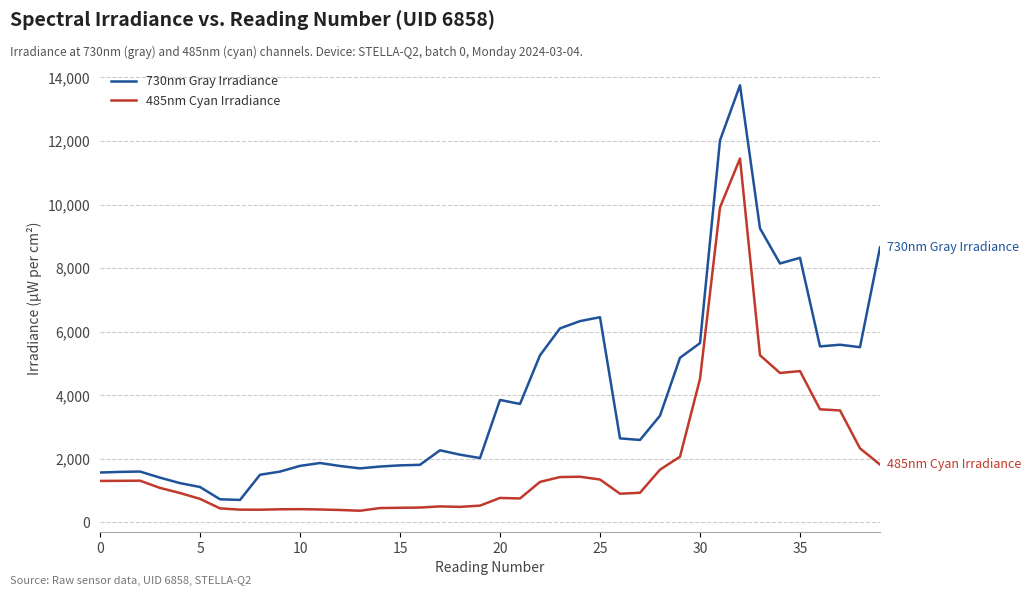

True or false: 730nm Gray Irradiance and 485nm Cyan Irradiance cross at least once.

False